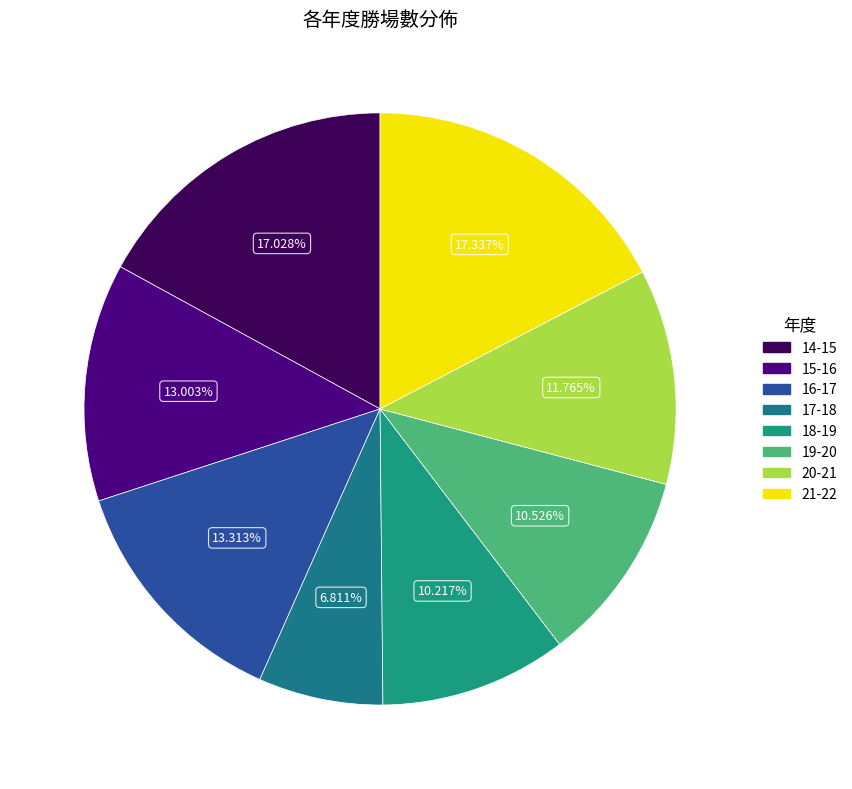

What percentage is the 20-21 slice, to the nearest percent?

12%